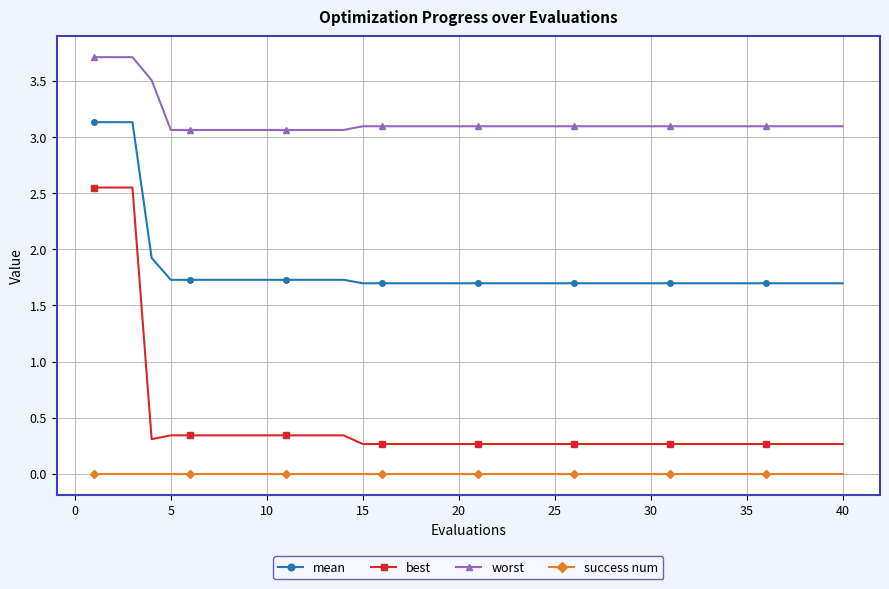

Rank the series by their maximum value, from highest to lowest.

worst, mean, best, success num